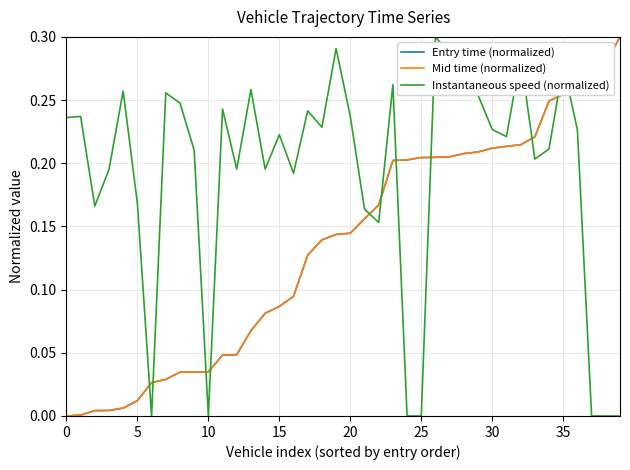

What are all the series names shown in the legend?

Entry time (normalized), Mid time (normalized), Instantaneous speed (normalized)